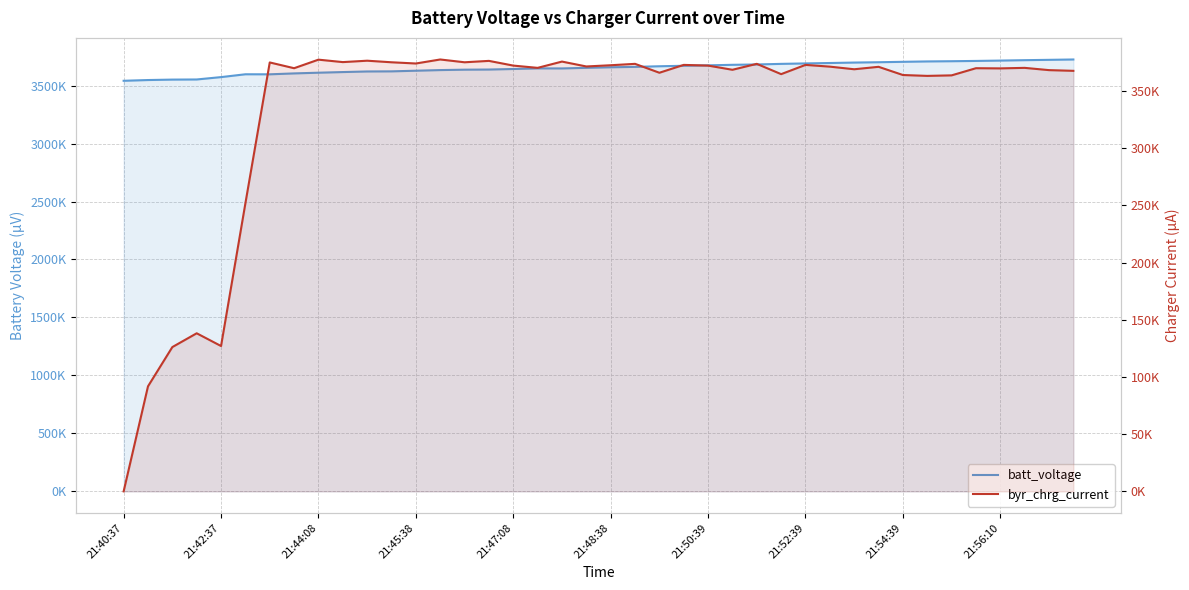

Which has a higher value, 29 or 25?

29